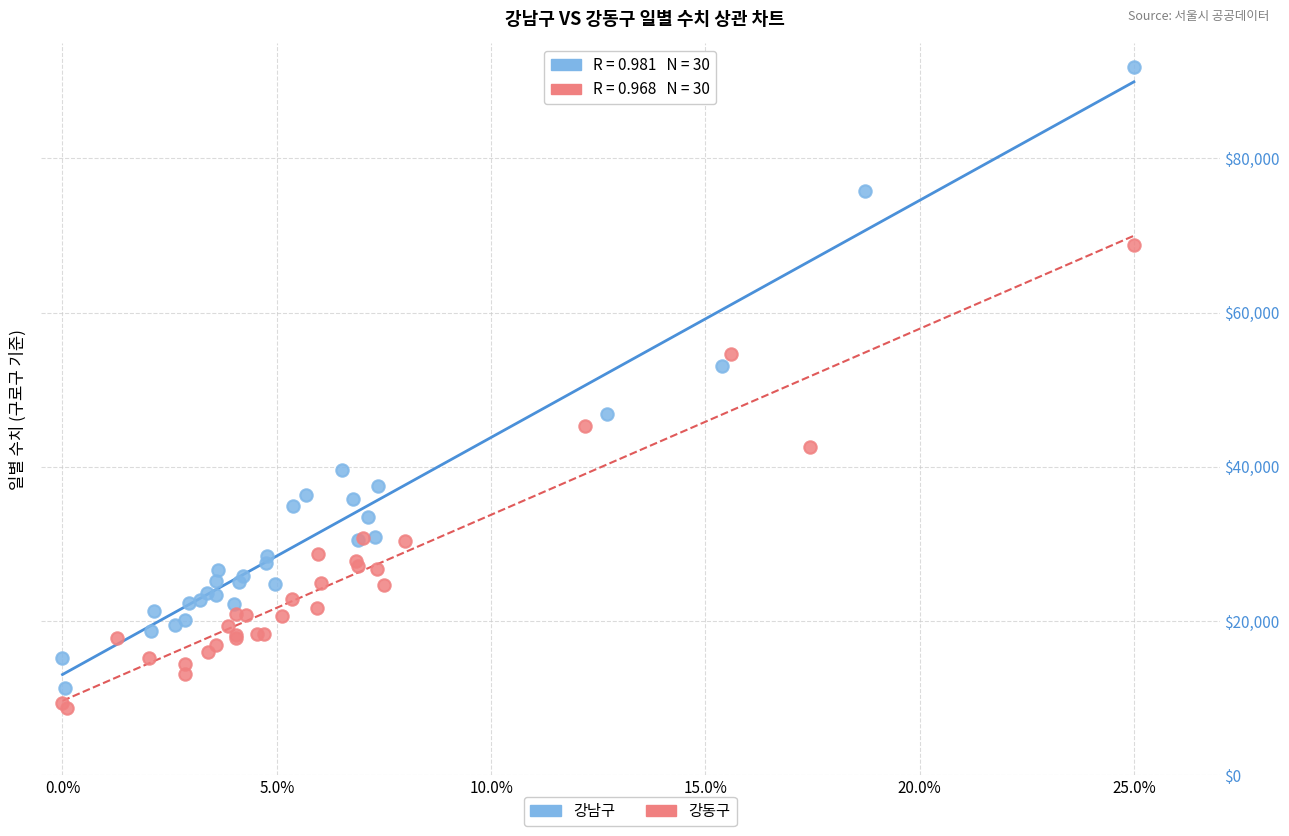

What are all the series names shown in the legend?

강남구, 강동구